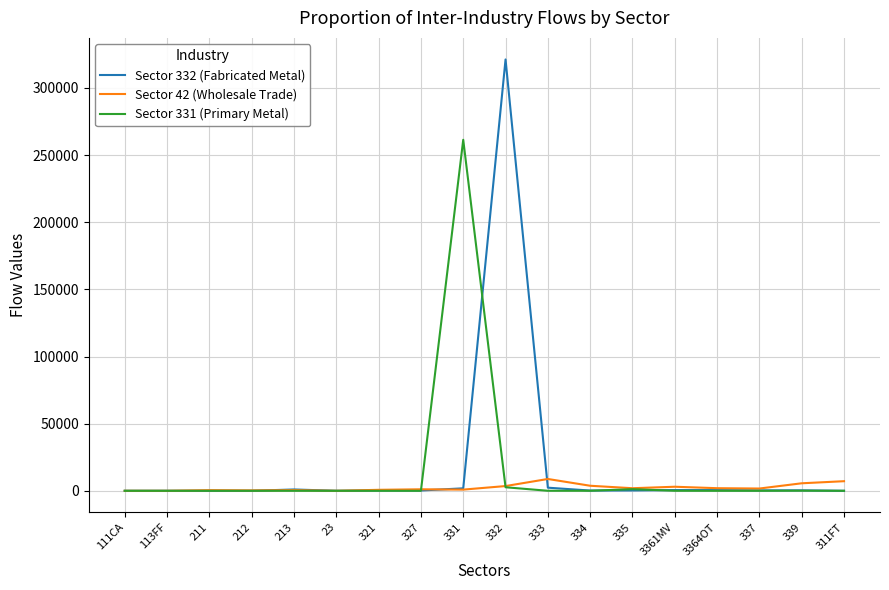

At which category is the sum across all series the highest?

332